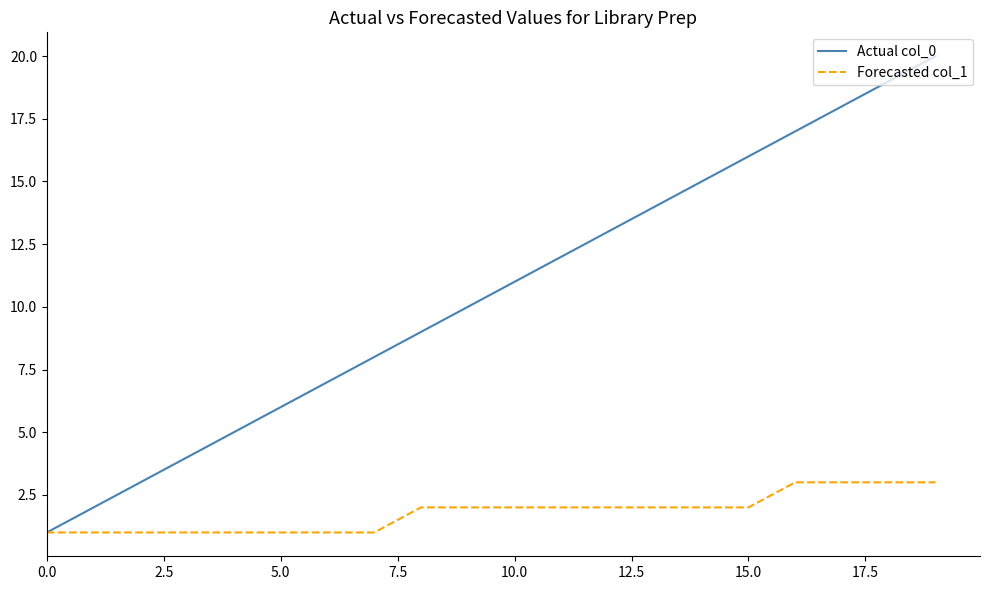

How many values in the Forecasted col_1 series are below 2?

8